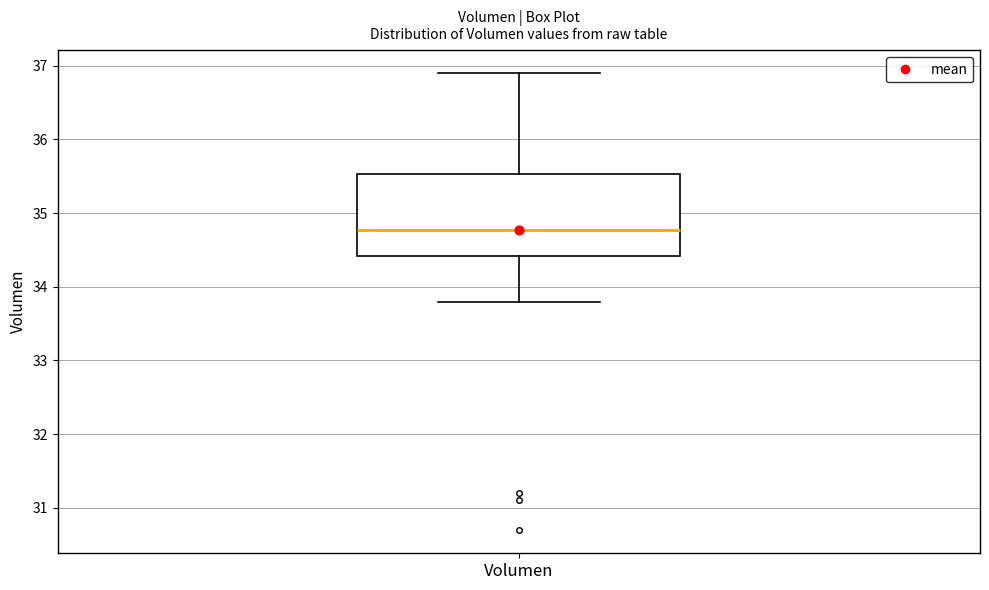

Transcribe this box plot: give where the median line is, the range the box spans, and where the two whiskers end, as read against the y-axis. The values are not printed on the chart, so give them approximately, as read against the axis.

median 34.8, box 34.4 to 35.5, whiskers 33.8 to 36.9